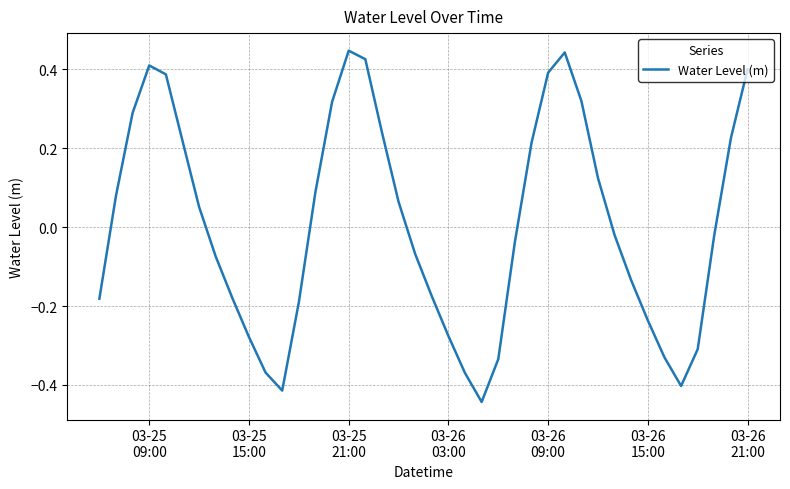

What is the difference between the maximum and minimum values?

0.9